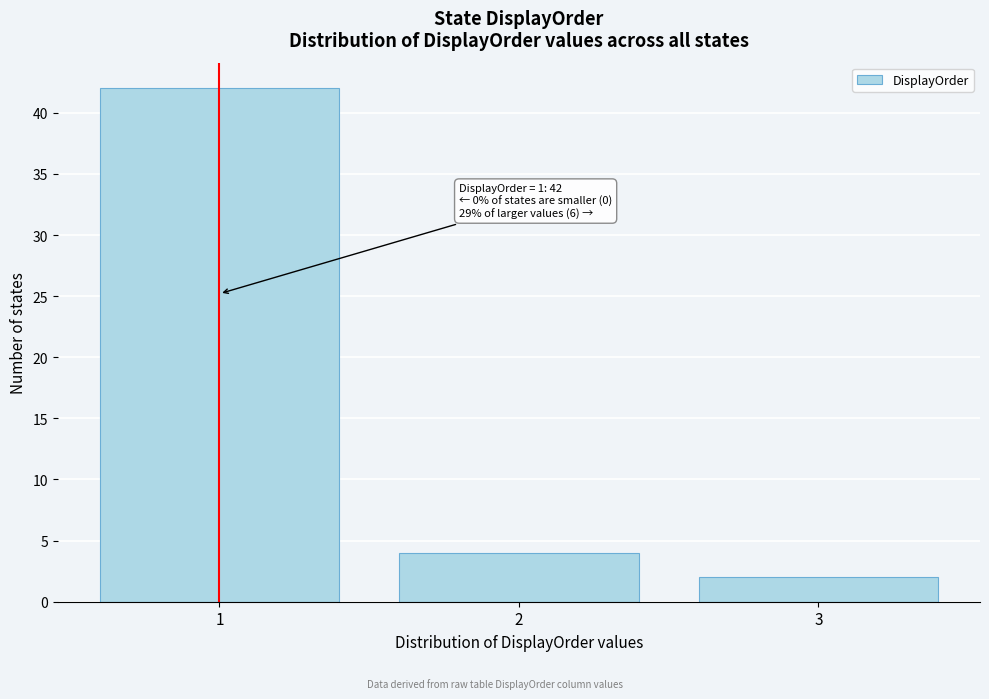

Over which range of the x-axis is the bar tallest?

0.5 to 1.5